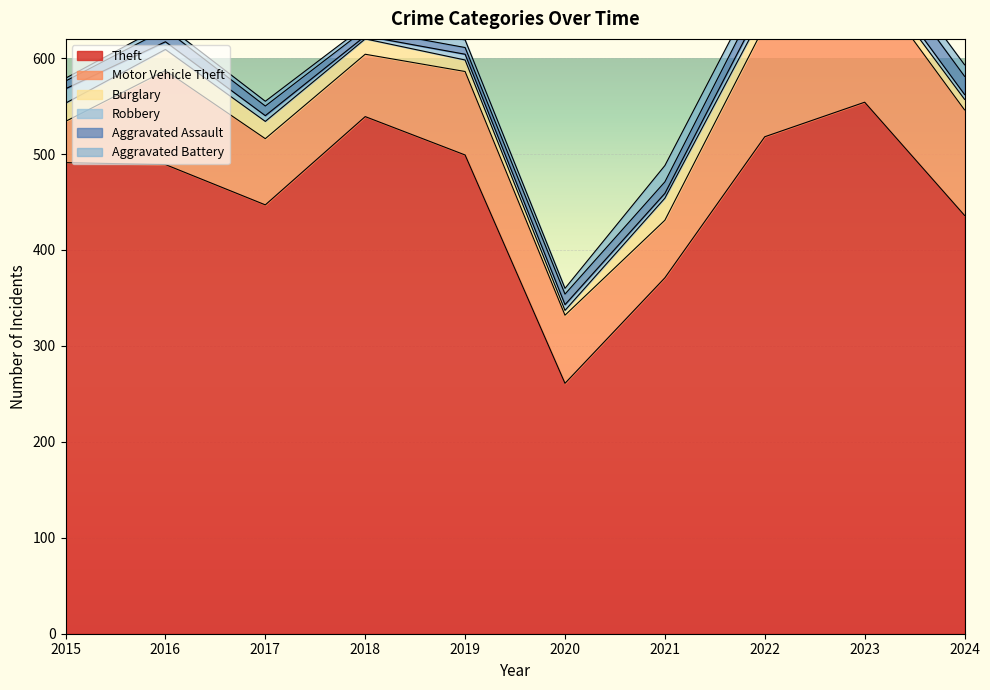

What is the difference between the highest and lowest values at 2022?

508